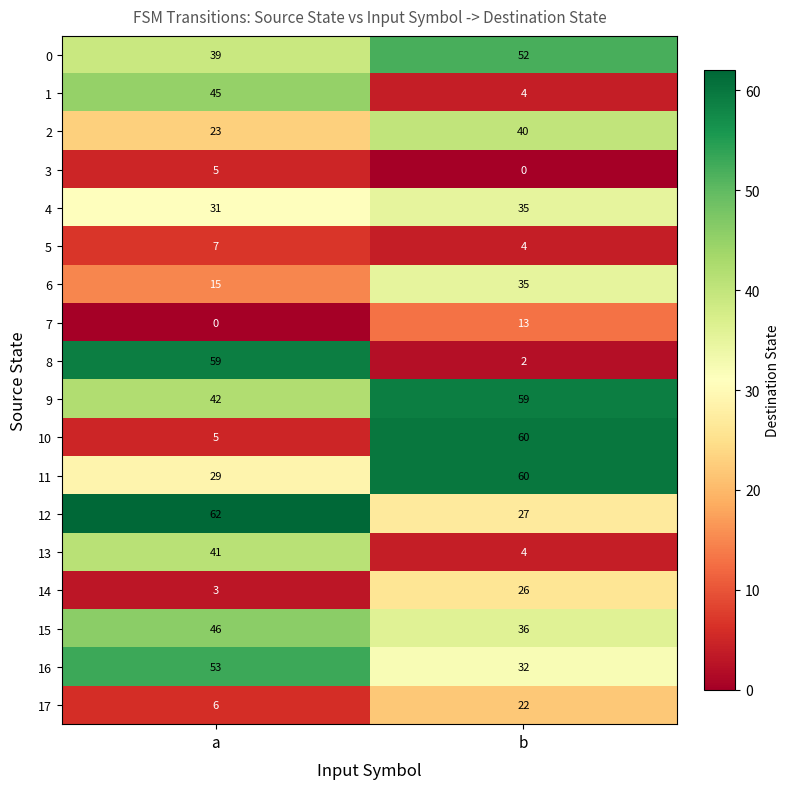

What is the sum of the 13 values at a and b?

45